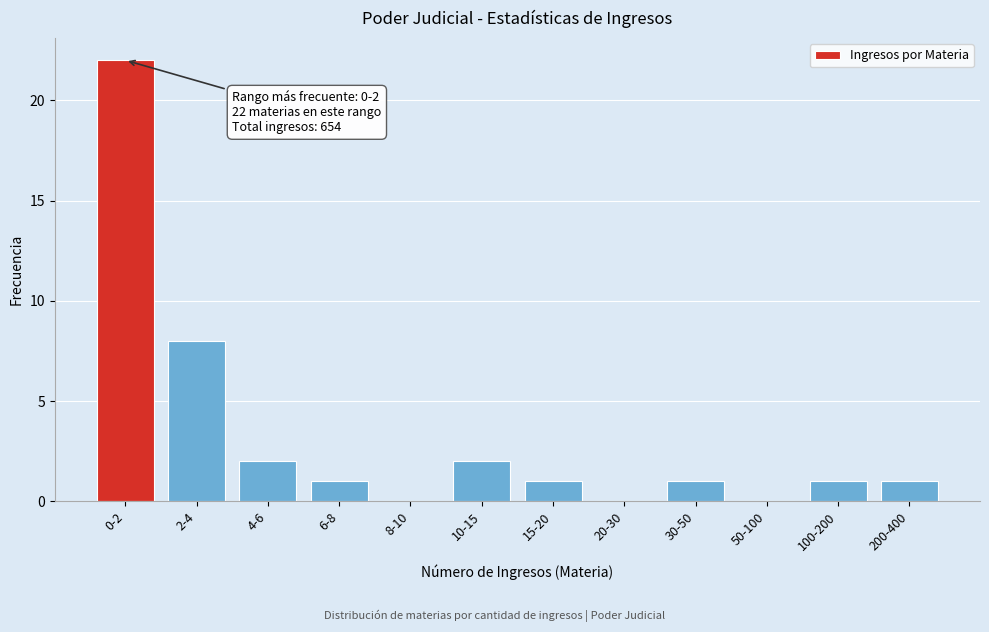

Reading right to left, list all the values displayed in this chart.

200-400=1	100-200=1	50-100=0	30-50=1	20-30=0	15-20=1	10-15=2	8-10=0	6-8=1	4-6=2	2-4=8	0-2=22